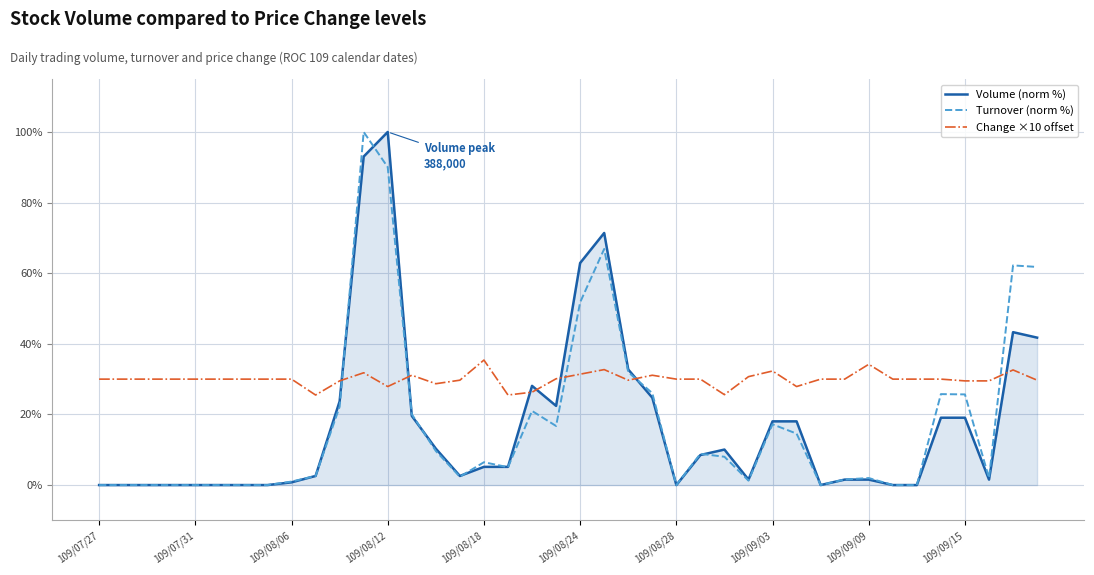

What is the highest value of the Change ×10 offset series?

35.4